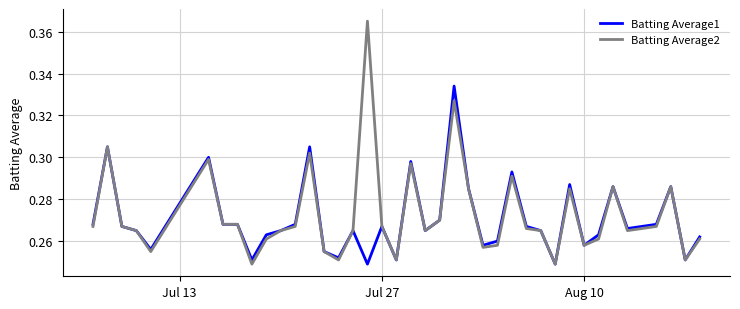

List the series in order of their peak value, lowest first.

Batting Average1, Batting Average2